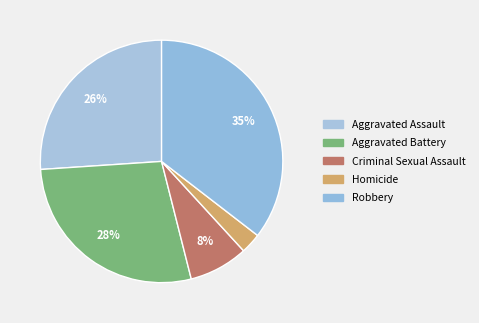

What percentage is the Aggravated Battery slice, to the nearest percent?

28%